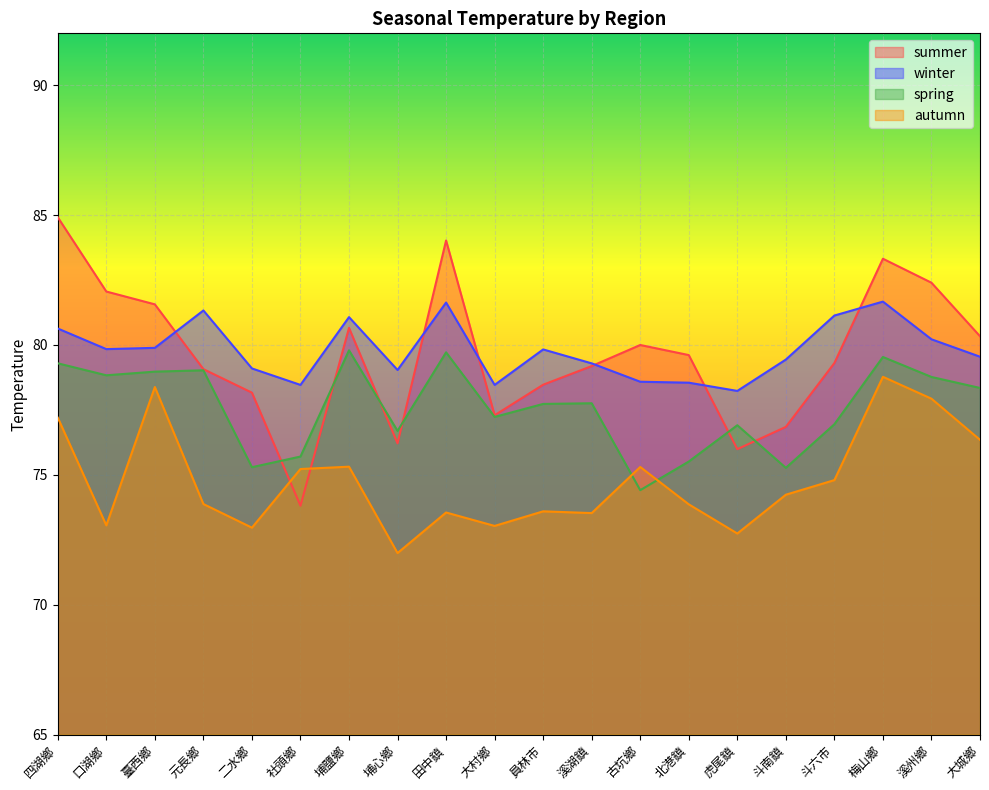

Reading left to right, what are all the values shown in this chart?

summer: 84.9	82.1	81.6	79.1	78.2	73.8	80.7	76.2	84.0	77.3	78.5	79.2	80.0	79.6	76.0	76.8	79.3	83.3	82.4	80.3
winter: 80.6	79.8	79.9	81.3	79.1	78.5	81.1	79.0	81.6	78.5	79.8	79.3	78.6	78.5	78.2	79.4	81.1	81.7	80.2	79.5
spring: 79.3	78.8	79.0	79.0	75.3	75.7	79.8	76.7	79.7	77.2	77.7	77.8	74.4	75.5	76.9	75.3	76.9	79.5	78.8	78.3
autumn: 77.2	73.1	78.4	73.9	73.0	75.2	75.3	72.0	73.6	73.0	73.6	73.5	75.3	73.9	72.7	74.2	74.8	78.8	77.9	76.3